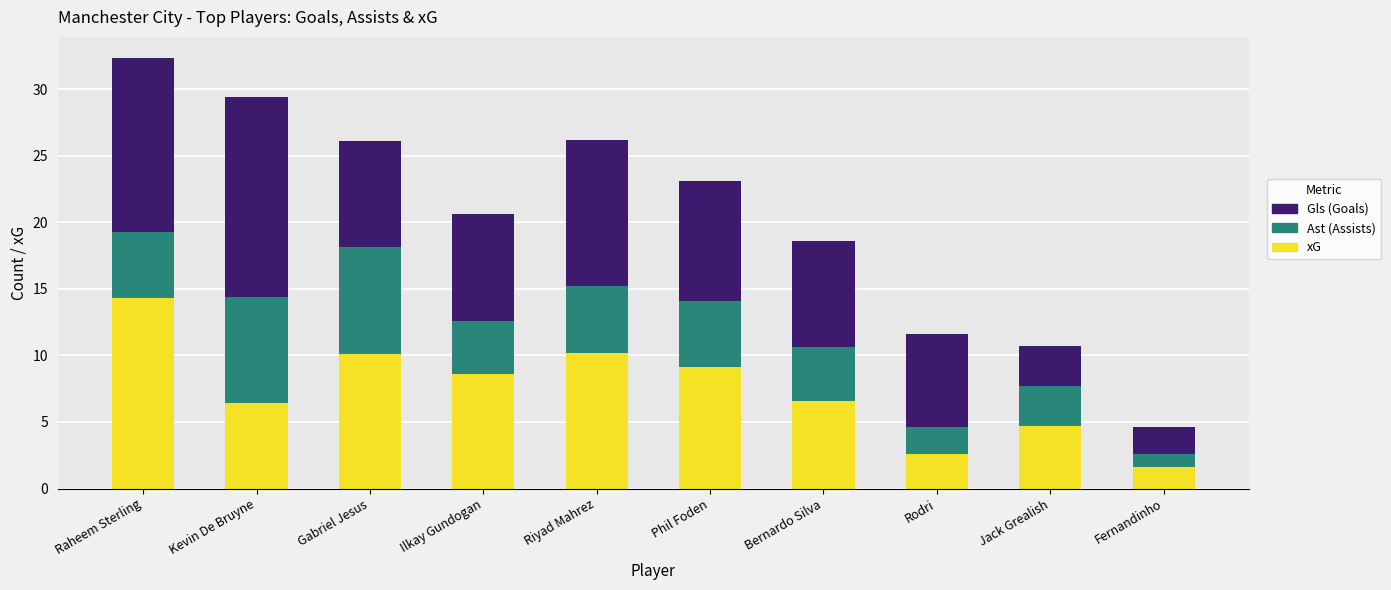

What is the total value across all series at Phil Foden?

23.1